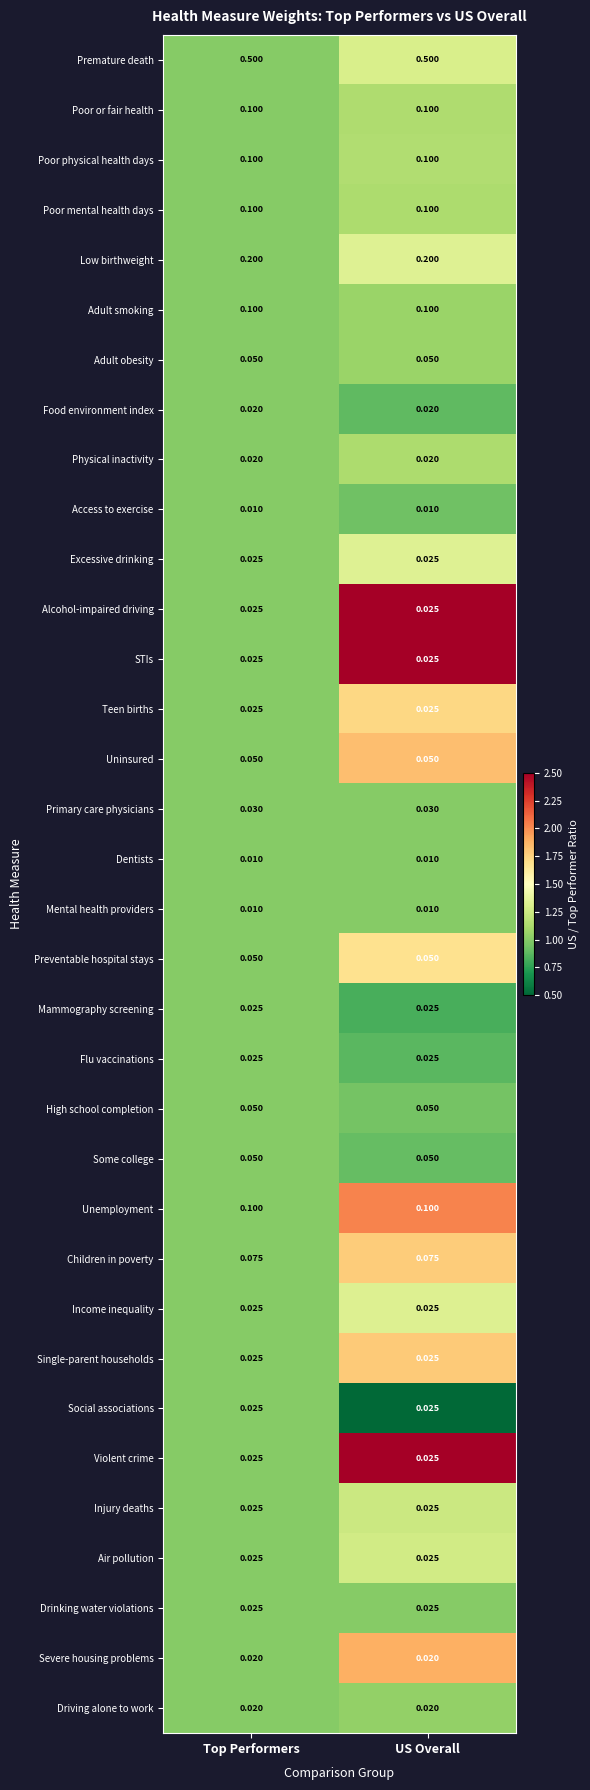

Is the value of Physical inactivity at US Overall greater than the value of Mammography screening at US Overall?

No